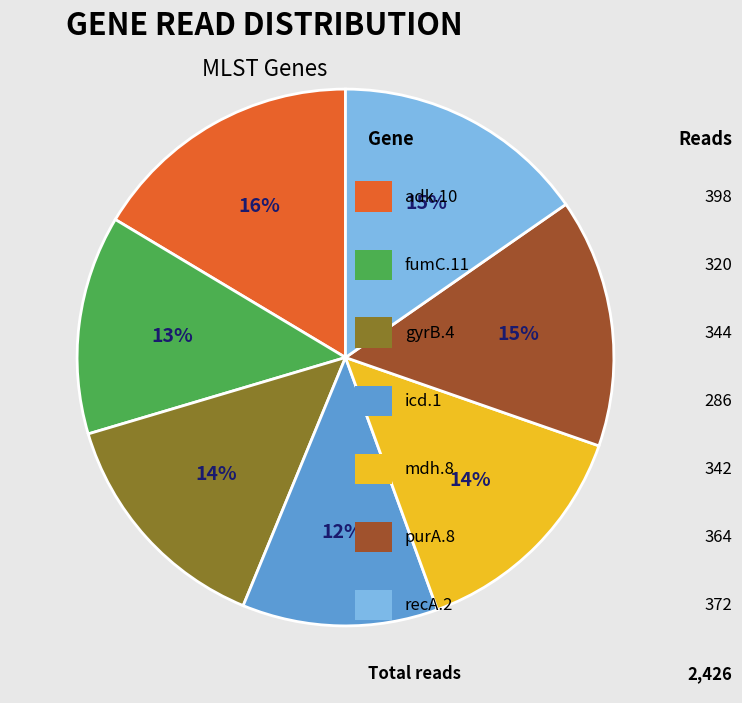

To the nearest percent, what is the average slice percentage?

14%